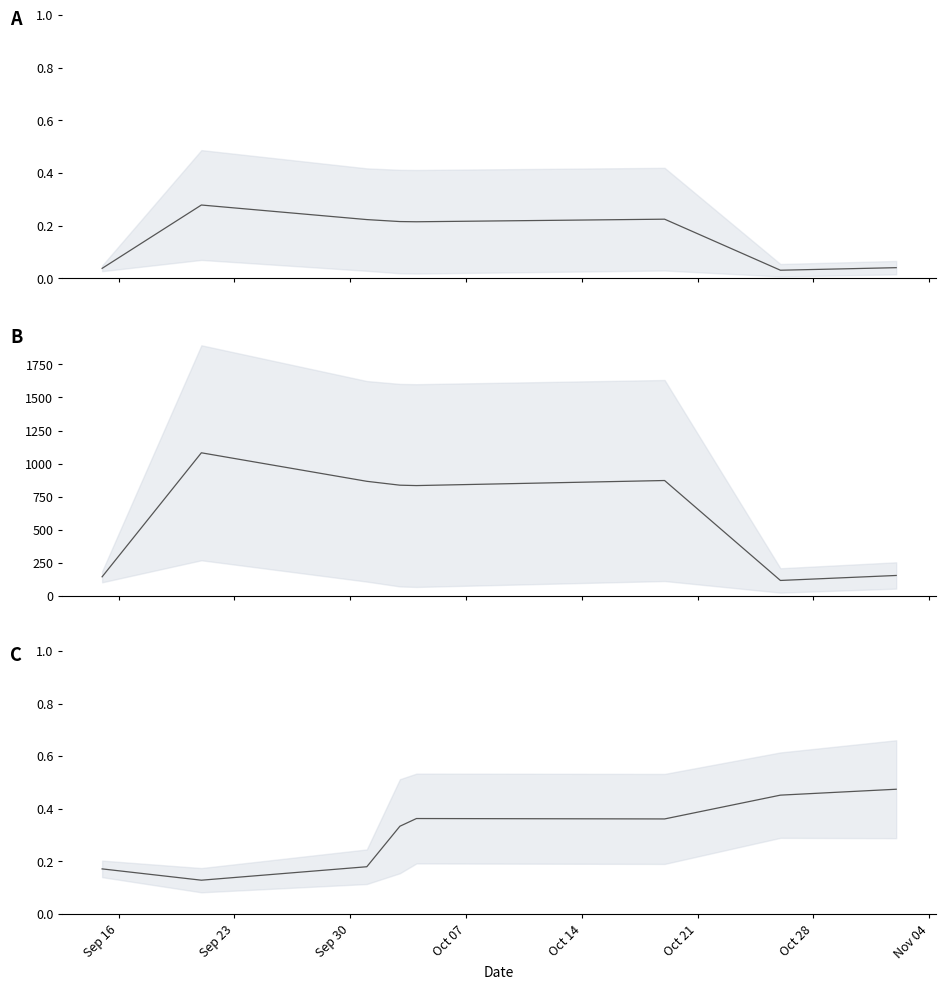

Does the chart display data point markers on the line(s)?

No